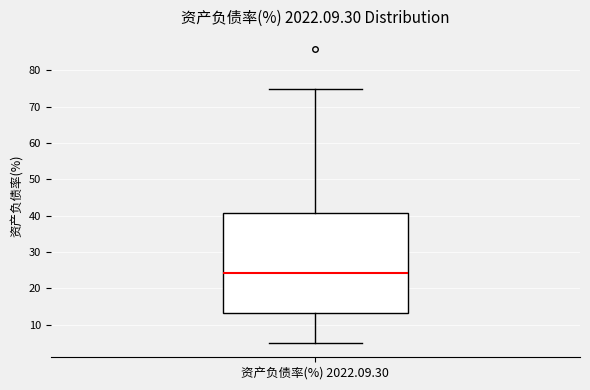

Where does the upper whisker of the box for 资产负债率(%) 2022.09.30 end on the y-axis? The values are not printed on the chart, so give them approximately, as read against the axis.

75